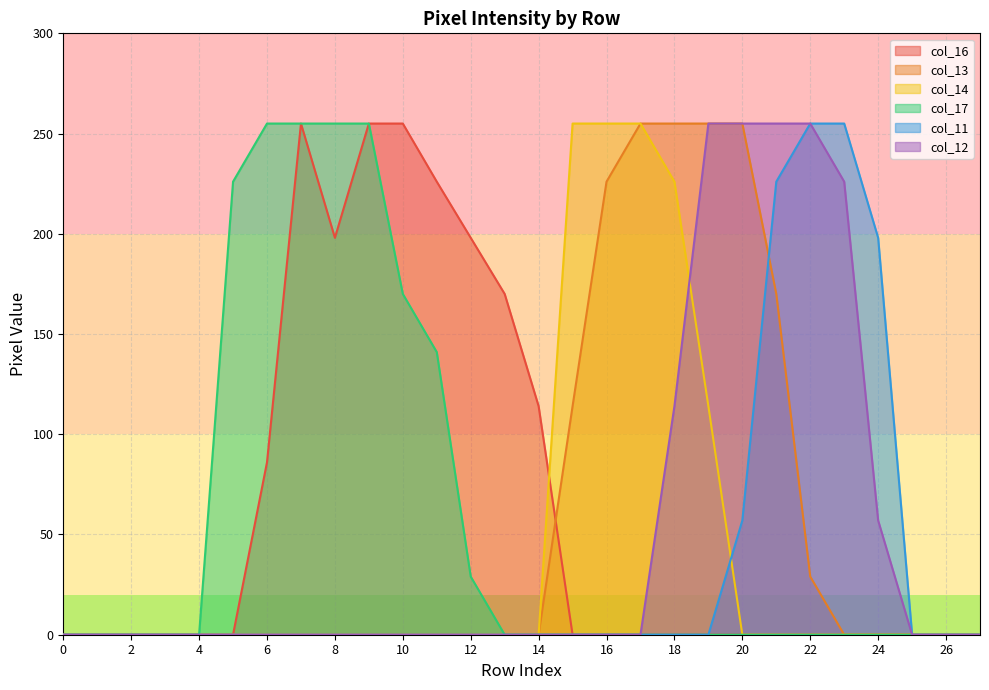

True or false: col_12 and col_17 intersect in this chart.

False